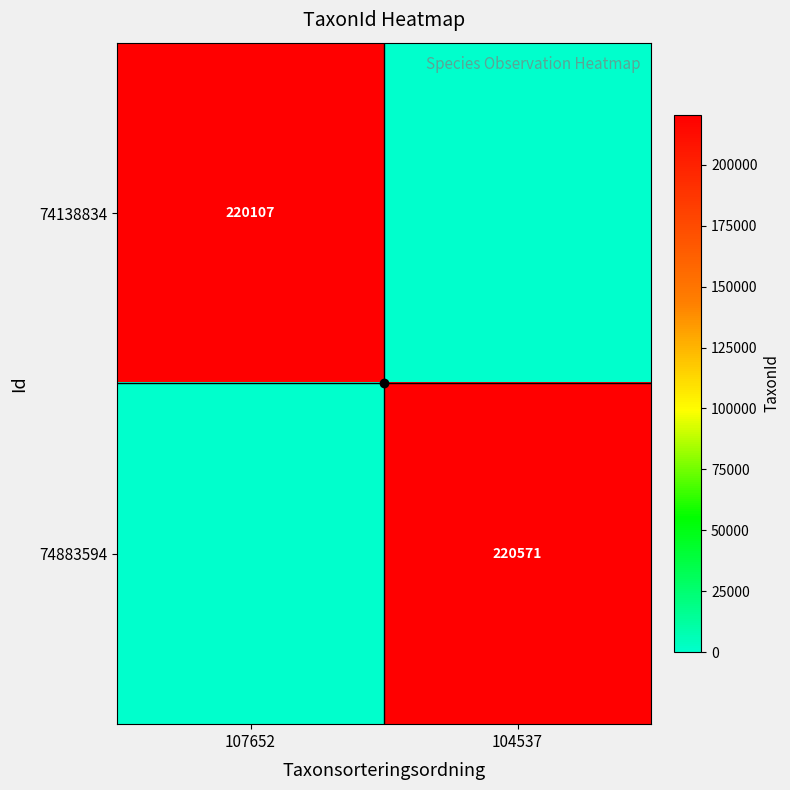

Is the value of 74138834 at 107652 greater than the value of 74883594 at 104537?

No